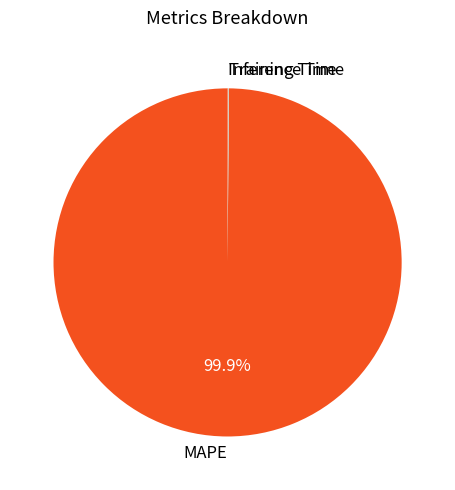

Is there a majority slice in this chart?

Yes